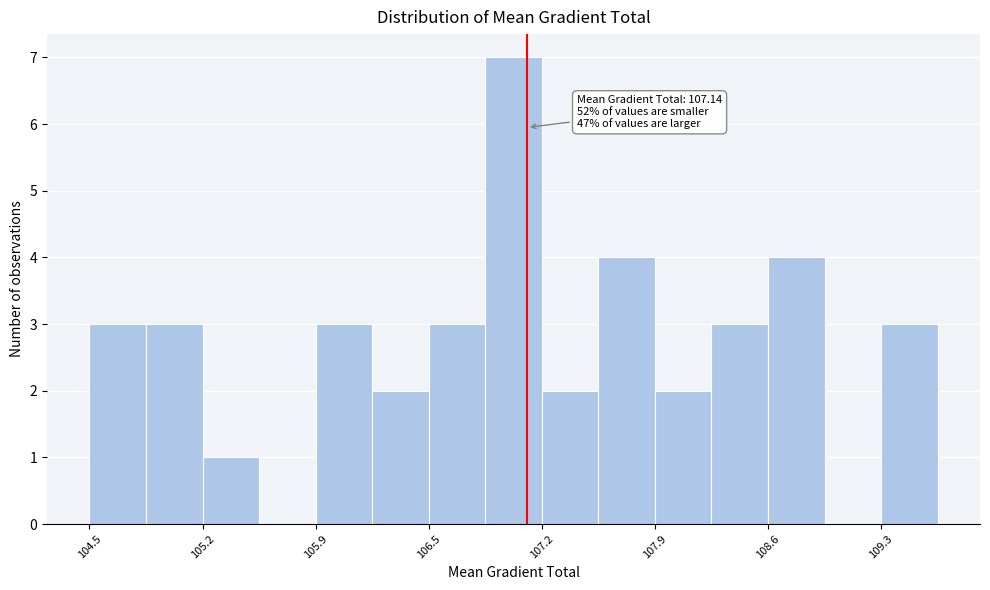

Around what value on the x-axis is the tallest bar? Give the approximate position of its centre, as read against the axis.

107.1